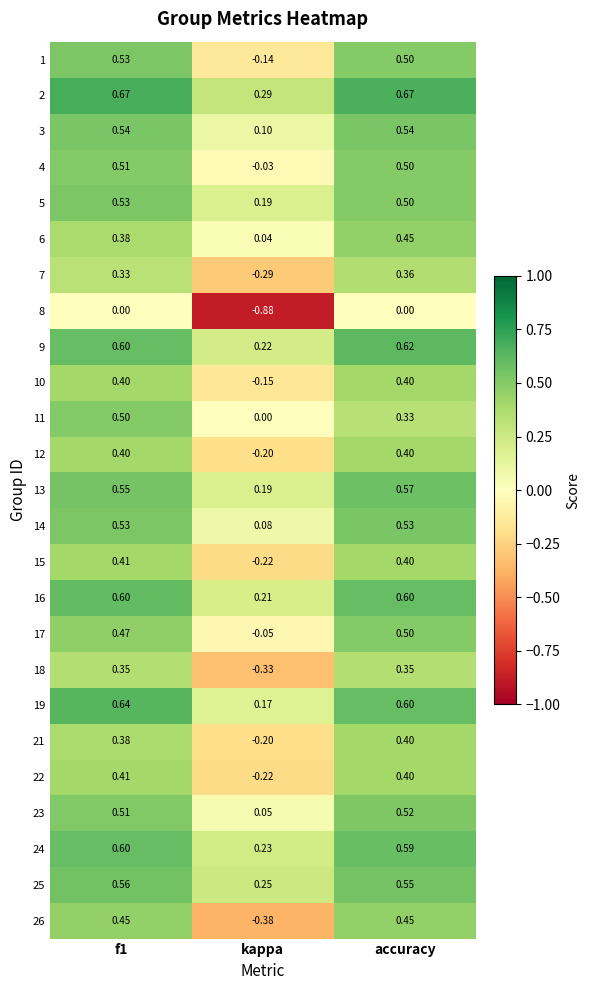

Which category has the highest value in the 7 series?

accuracy